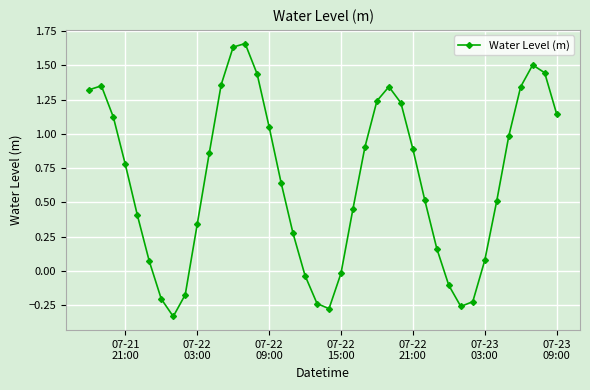

What is the sum of all values?

26.1